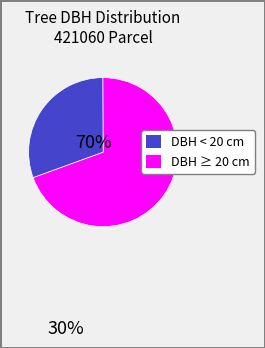

Does any single category account for the majority?

Yes